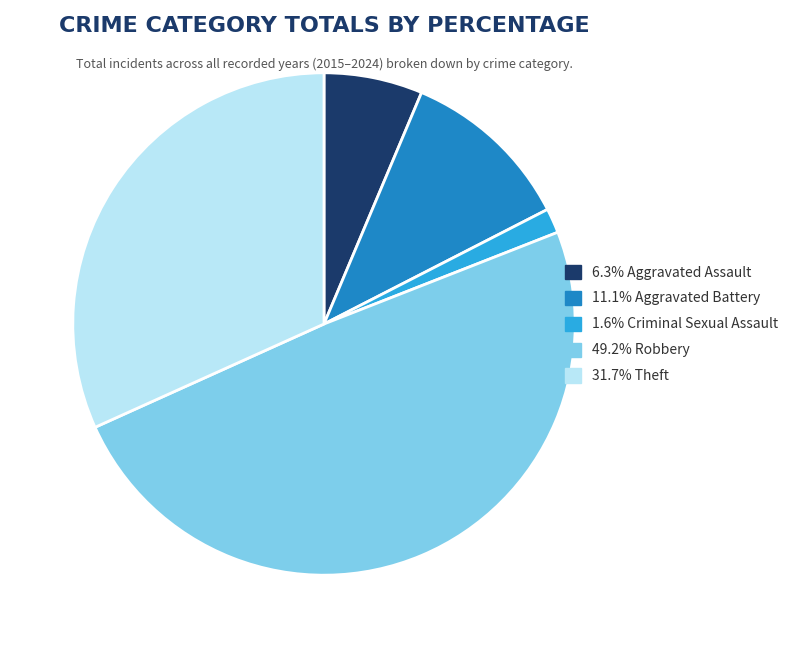

Is there a majority slice in this chart?

No